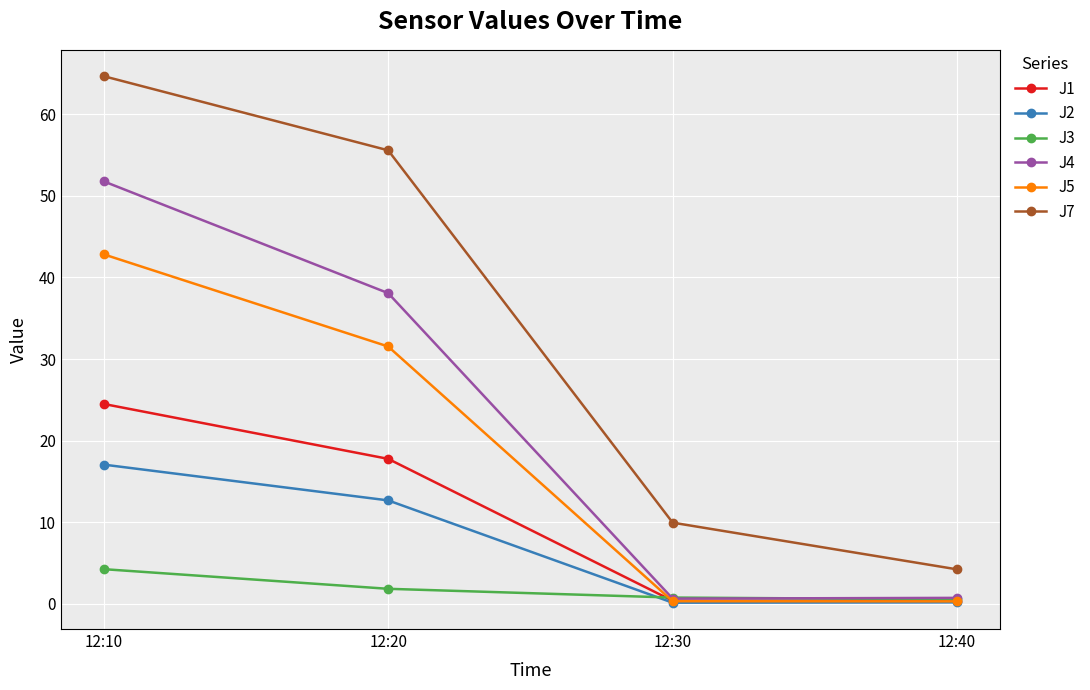

What is the difference between the maximum and minimum values in the J7 series?

60.4